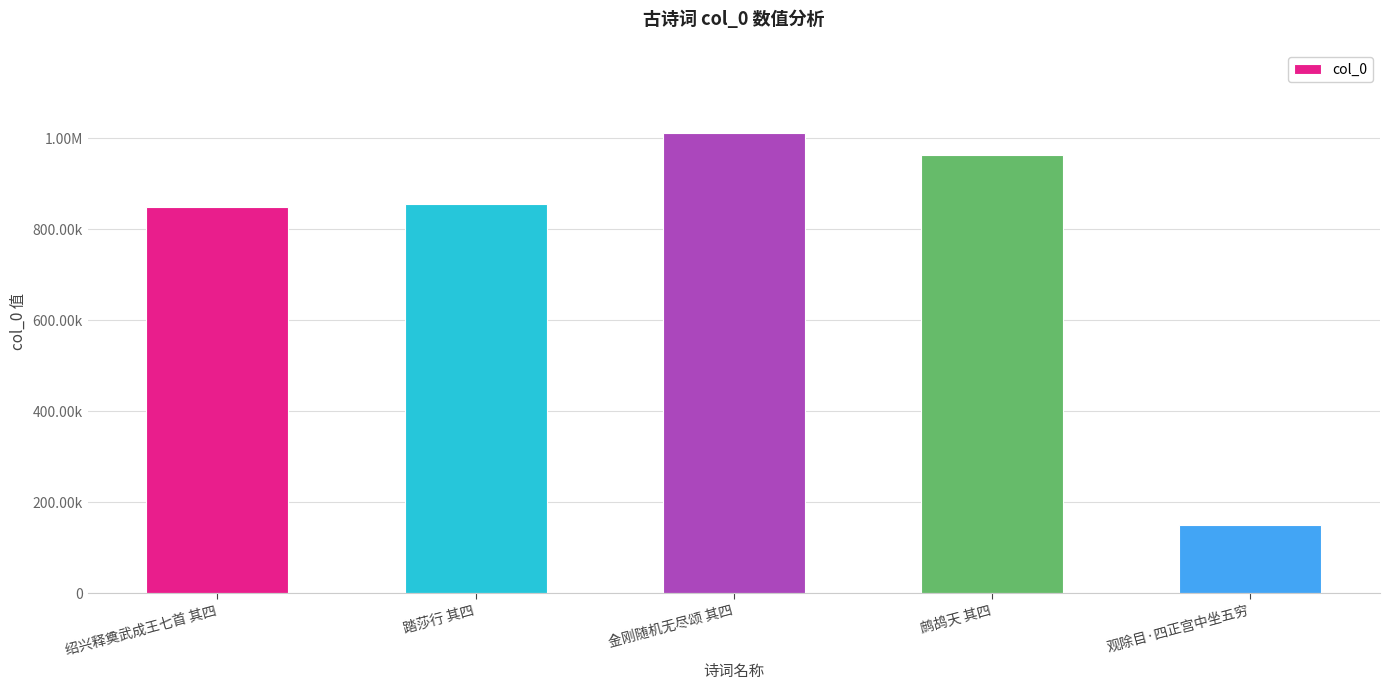

At which category does the chart reach its minimum across all series?

观除目·四正宫中坐五穷